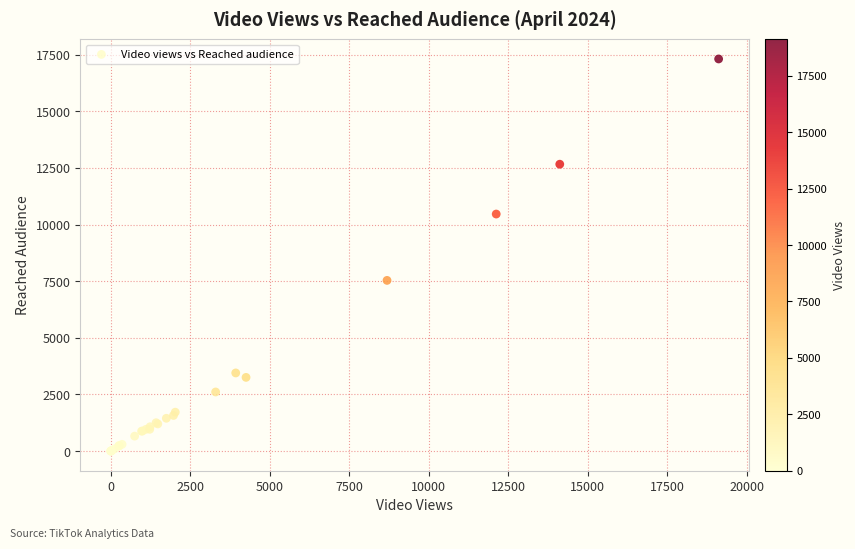

What Y value in the scatter plot is closest to 8653?

7534